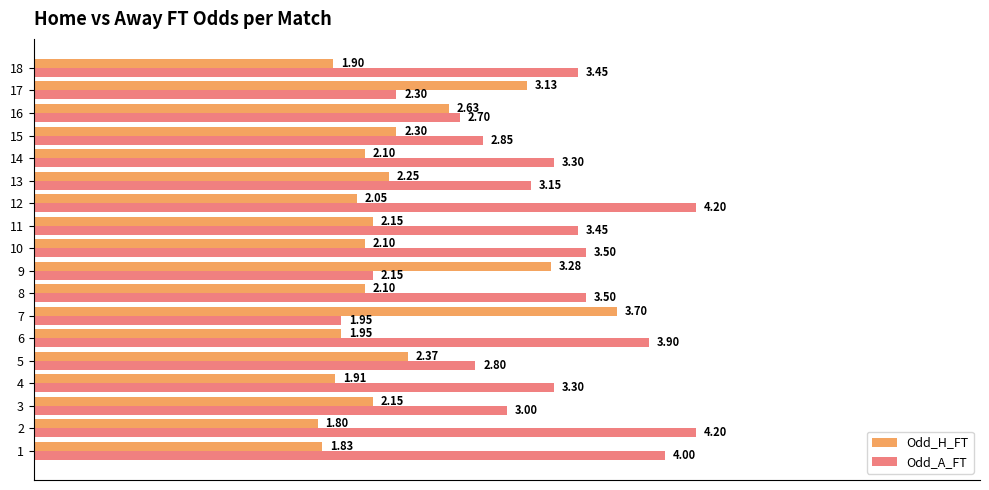

What is the greatest value displayed?

4.2